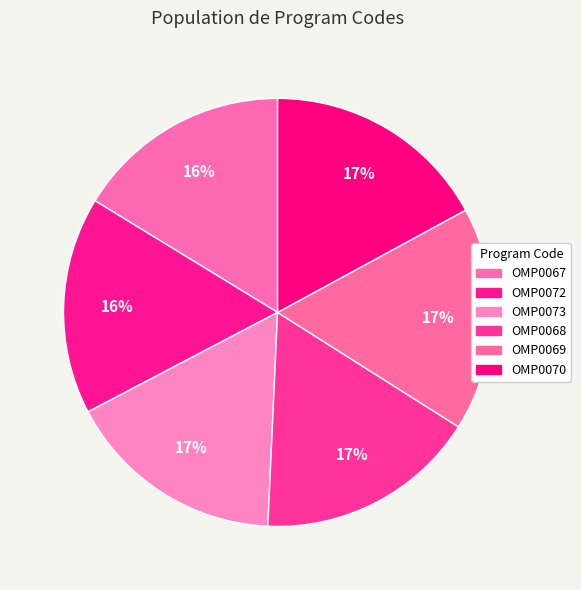

Is there a majority slice in this chart?

No